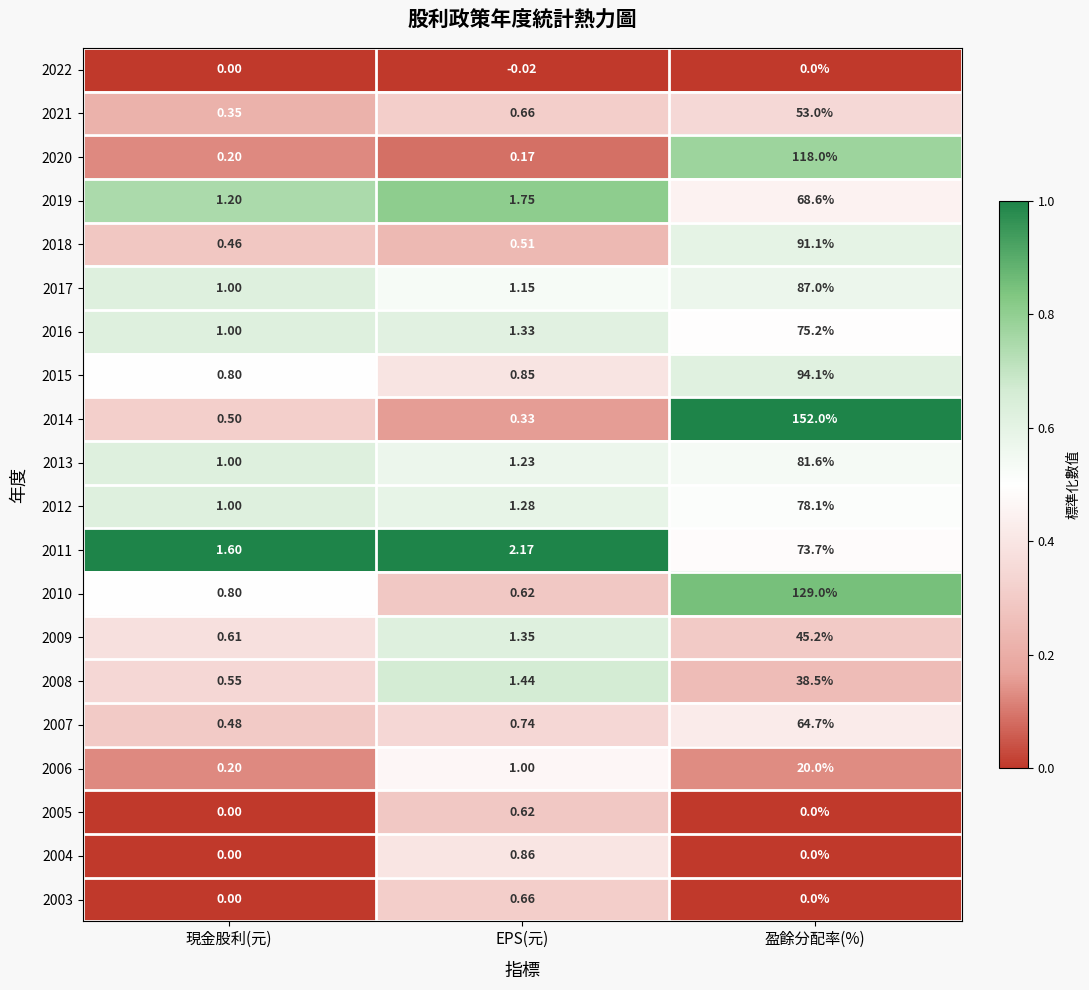

Which category has the highest value across all series?

盈餘分配率(%)